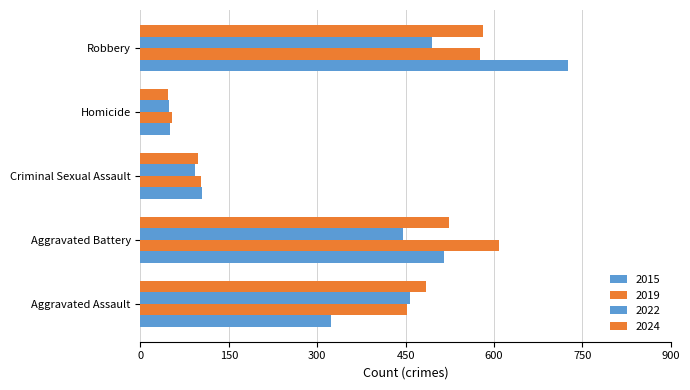

Read the 2022 value at Aggravated Assault, to the nearest 5.

460